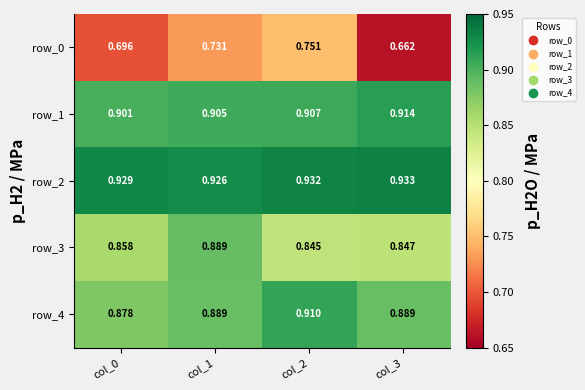

Where is row_1 nearest to the value 0?

col_0